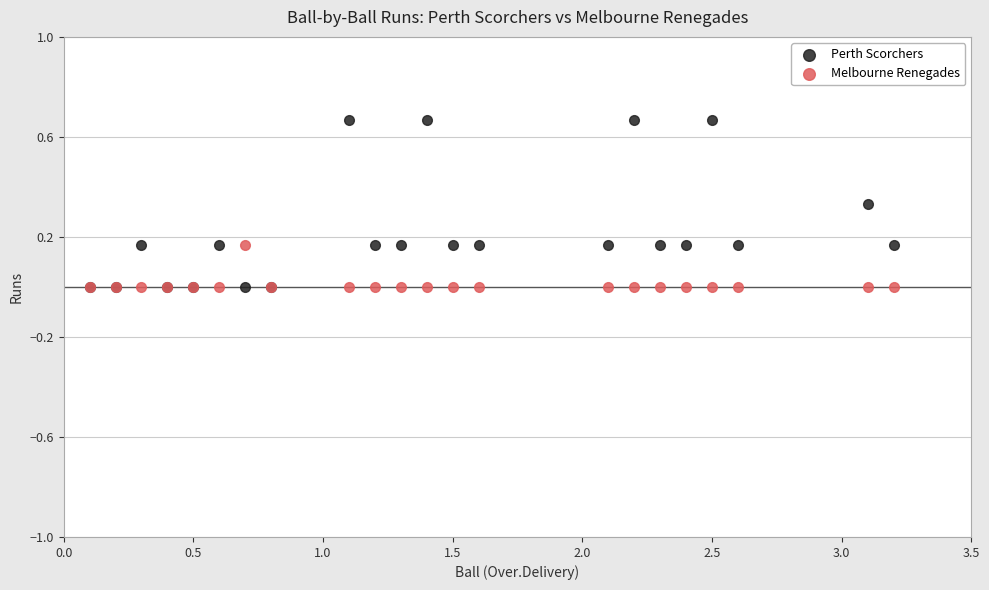

Which series has the largest Y range (max minus min)?

Perth Scorchers